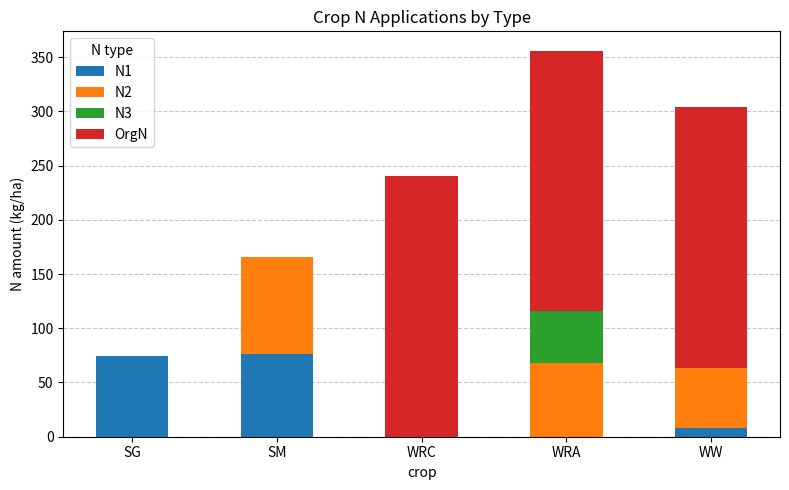

Reading right to left, list the values for the N1 series.

WW=7.8	WRA=0.0	WRC=0.0	SM=76.5	SG=74.7